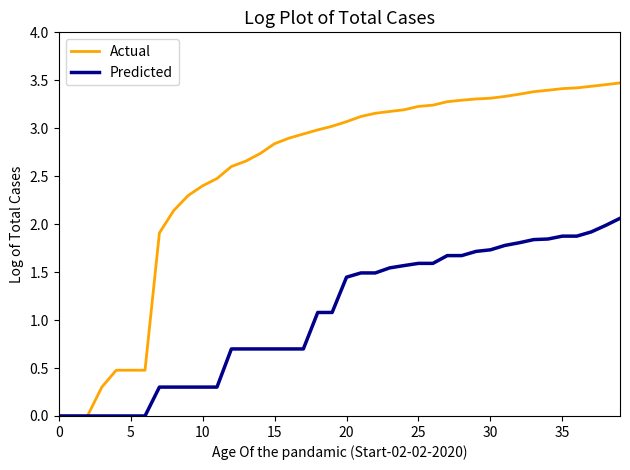

Which series has the widest spread of values?

Actual